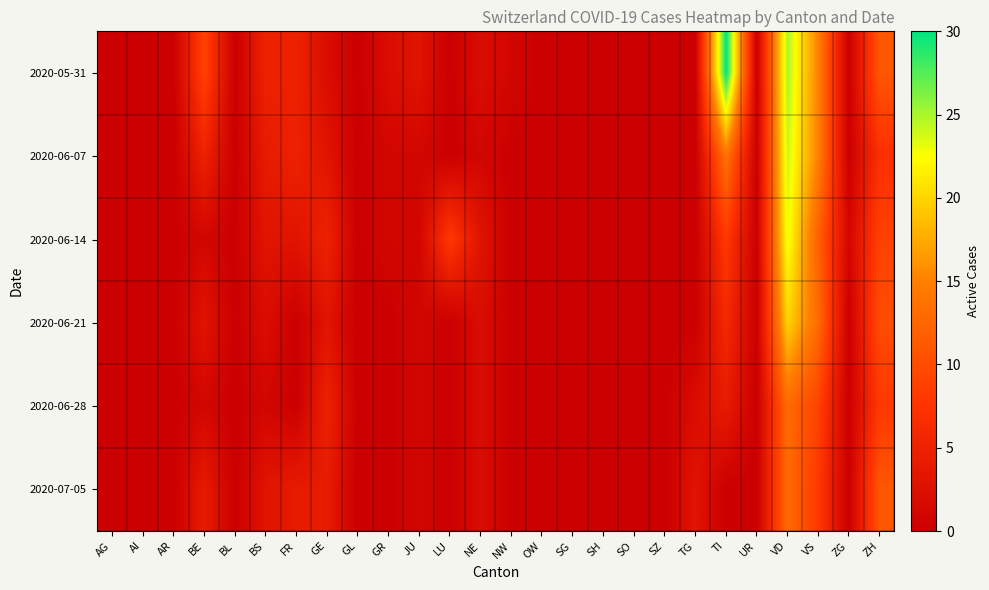

Reading left to right, what are all the values shown in this chart?

2020-05-31: AG=0	AI=0	AR=0	BE=9	BL=0	BS=5	FR=5	GE=2	GL=0	GR=2	JU=3	LU=0	NE=2	NW=1	OW=0	SG=0	SH=0	SO=0	SZ=0	TG=0	TI=30	UR=0	VD=25	VS=15	ZG=0	ZH=11
2020-06-07: AG=0	AI=0	AR=0	BE=5	BL=0	BS=4	FR=5	GE=3	GL=0	GR=1	JU=1	LU=0	NE=1	NW=0	OW=0	SG=0	SH=0	SO=0	SZ=0	TG=0	TI=14	UR=0	VD=24	VS=15	ZG=0	ZH=7
2020-06-14: AG=0	AI=0	AR=0	BE=1	BL=0	BS=3	FR=3	GE=5	GL=0	GR=1	JU=1	LU=8	NE=3	NW=0	OW=0	SG=0	SH=0	SO=0	SZ=0	TG=0	TI=8	UR=0	VD=23	VS=12	ZG=1	ZH=9
2020-06-21: AG=0	AI=0	AR=0	BE=3	BL=0	BS=2	FR=0	GE=3	GL=0	GR=0	JU=1	LU=0	NE=2	NW=0	OW=0	SG=0	SH=0	SO=0	SZ=0	TG=0	TI=6	UR=0	VD=20	VS=13	ZG=0	ZH=10
2020-06-28: AG=0	AI=0	AR=0	BE=1	BL=0	BS=1	FR=0	GE=5	GL=0	GR=0	JU=1	LU=0	NE=2	NW=0	OW=0	SG=0	SH=0	SO=0	SZ=0	TG=2	TI=4	UR=0	VD=13	VS=9	ZG=0	ZH=8
2020-07-05: AG=0	AI=0	AR=0	BE=4	BL=0	BS=3	FR=4	GE=4	GL=0	GR=0	JU=1	LU=0	NE=2	NW=0	OW=0	SG=0	SH=0	SO=0	SZ=0	TG=3	TI=0	UR=0	VD=13	VS=8	ZG=0	ZH=11